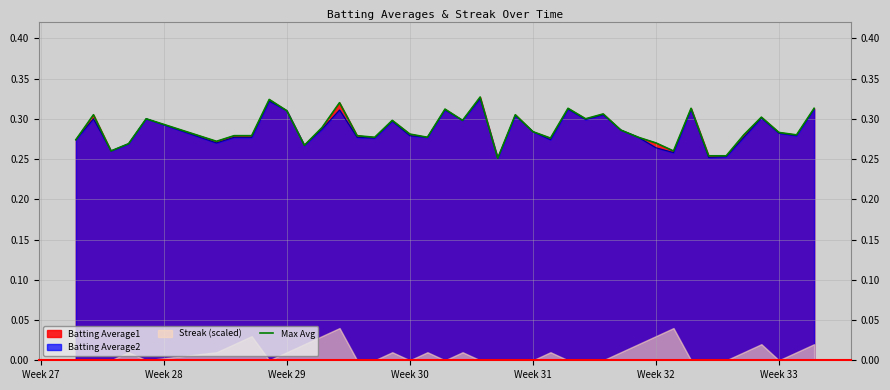

Does the chart display data point markers on the line(s)?

No